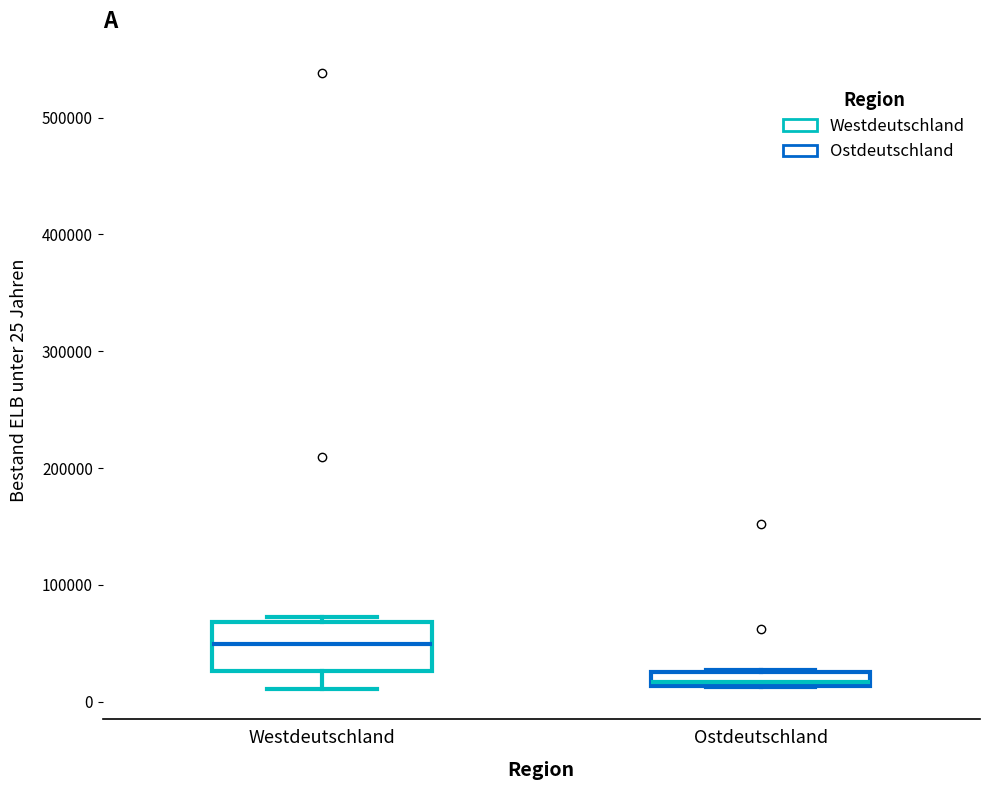

Which box's median line is the lowest?

Ostdeutschland